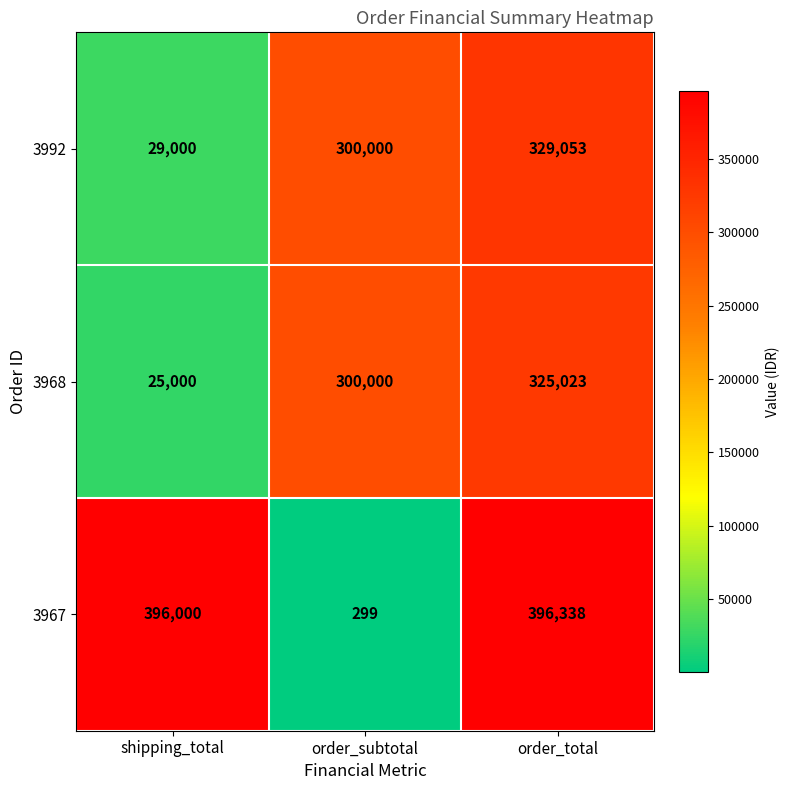

Is the value of 3967 at shipping_total greater than the value of 3992 at shipping_total?

Yes